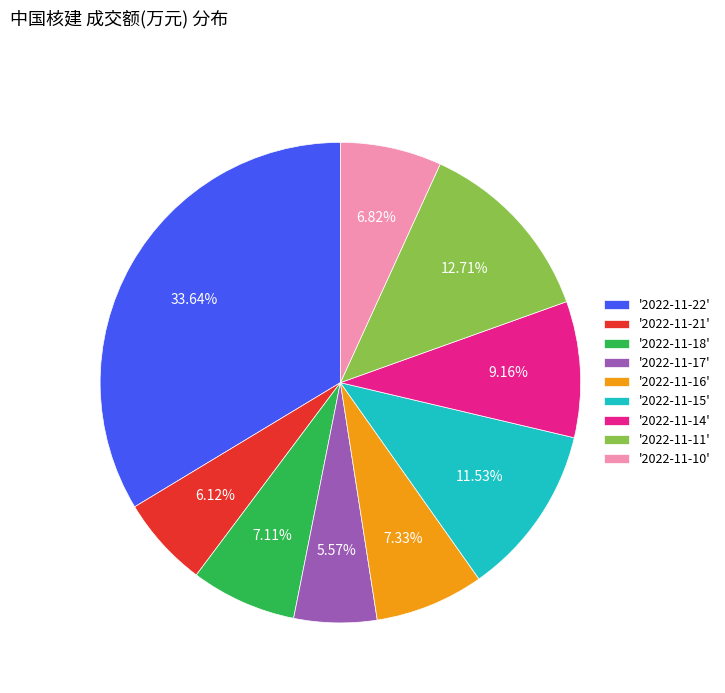

Combined, do '2022-11-11' and '2022-11-21' account for over 50%?

No